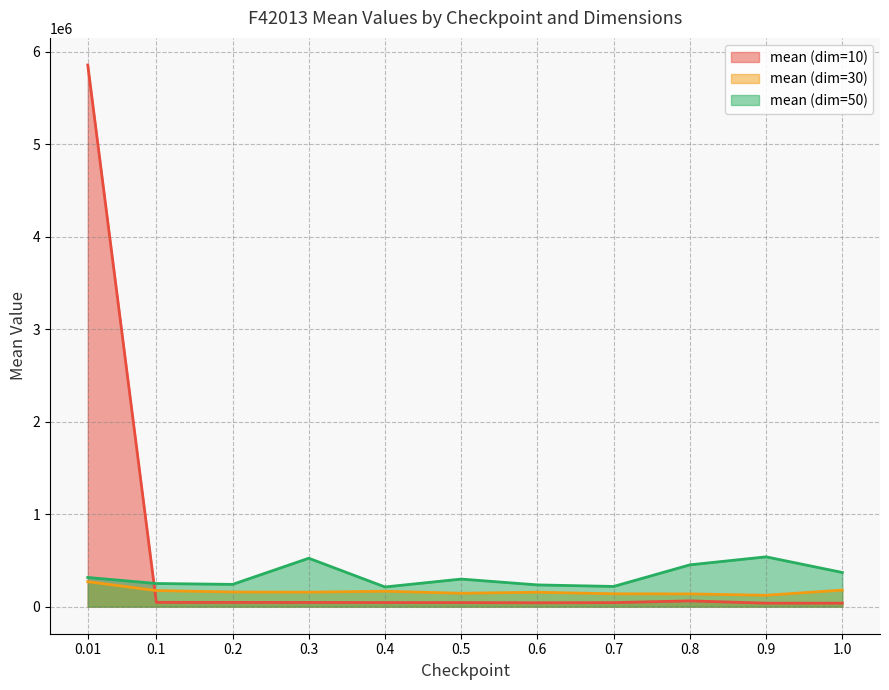

Between 0.2 and 0.4, which is larger?

0.2